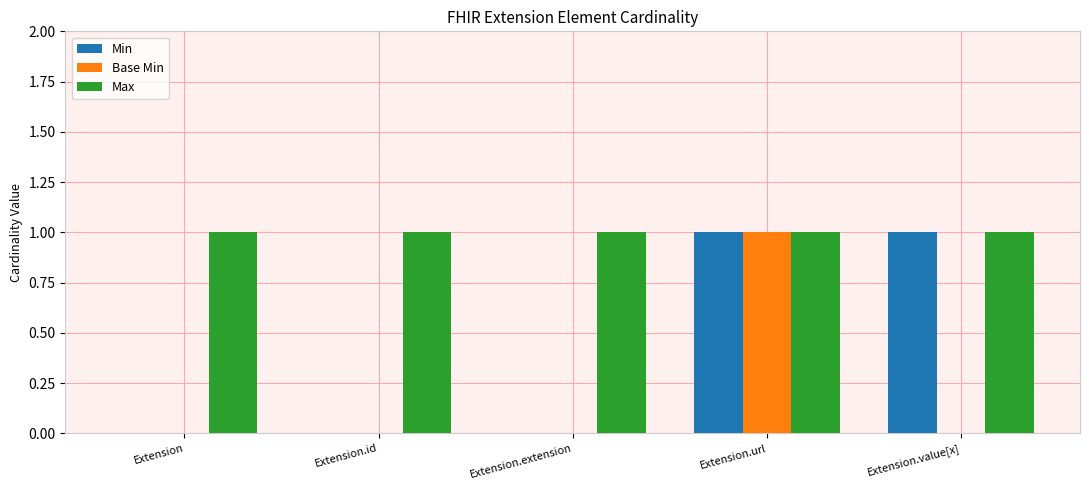

How many categories are shown in the chart?

5